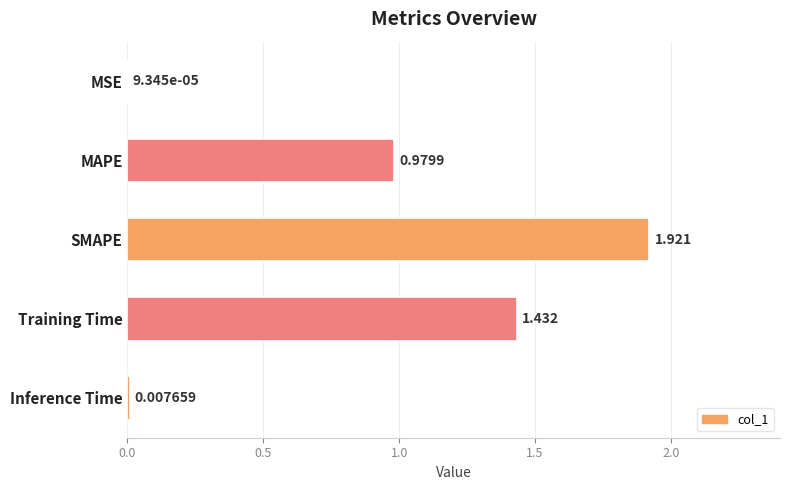

Between MAPE and Training Time, which is larger?

Training Time